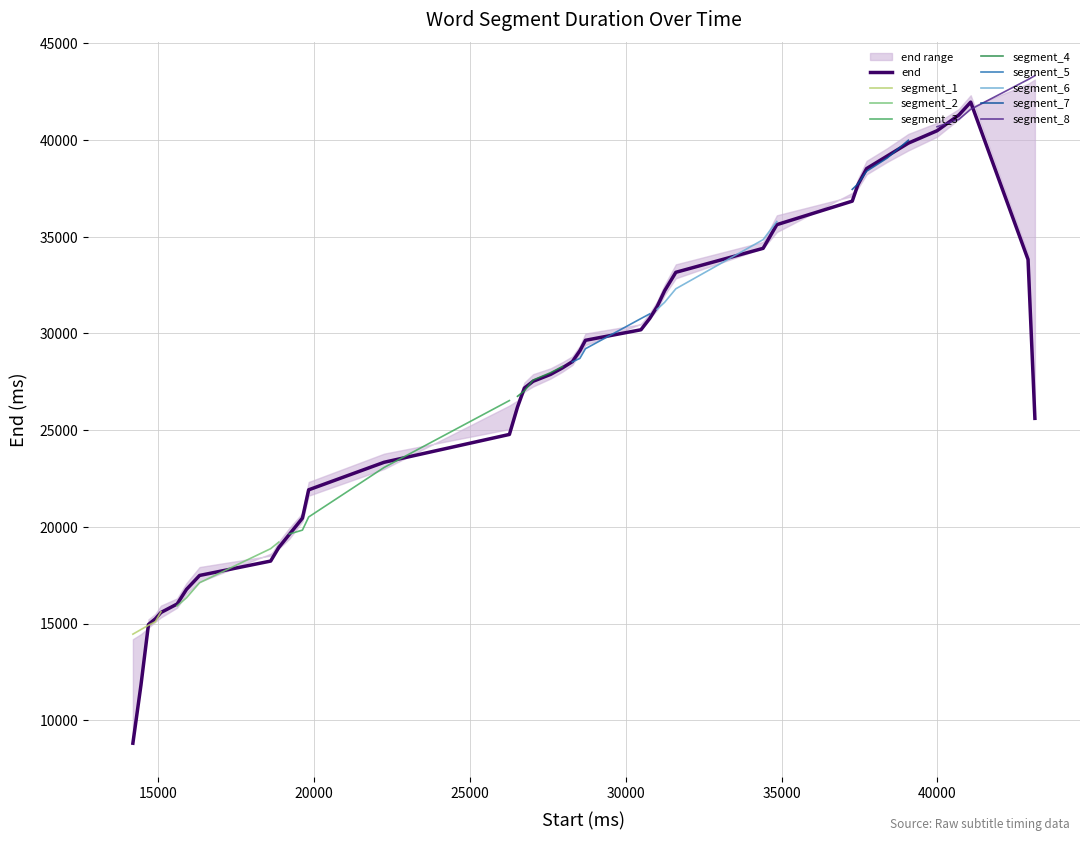

Reading left to right, what are all the values shown in this chart?

14190=14450	14450=14690	14690=14910	14910=15090	15090=15610	15610=15910	15910=16330	16330=17110	18610=18870	18870=19210	19210=19630	19630=19830	19830=20510	22250=23070	26270=26530	26530=26750	26750=27030	27030=27590	27590=27970	27970=28290	28290=28530	28530=28710	28710=29210	30490=30770	30770=31010	31010=31250	31250=31610	31610=32310	34410=34850	34850=35790	37270=37450	37450=37730	37730=38390	38390=39070	39070=39990	39990=40690	40690=41070	41070=41590	42910=43130	43130=43330